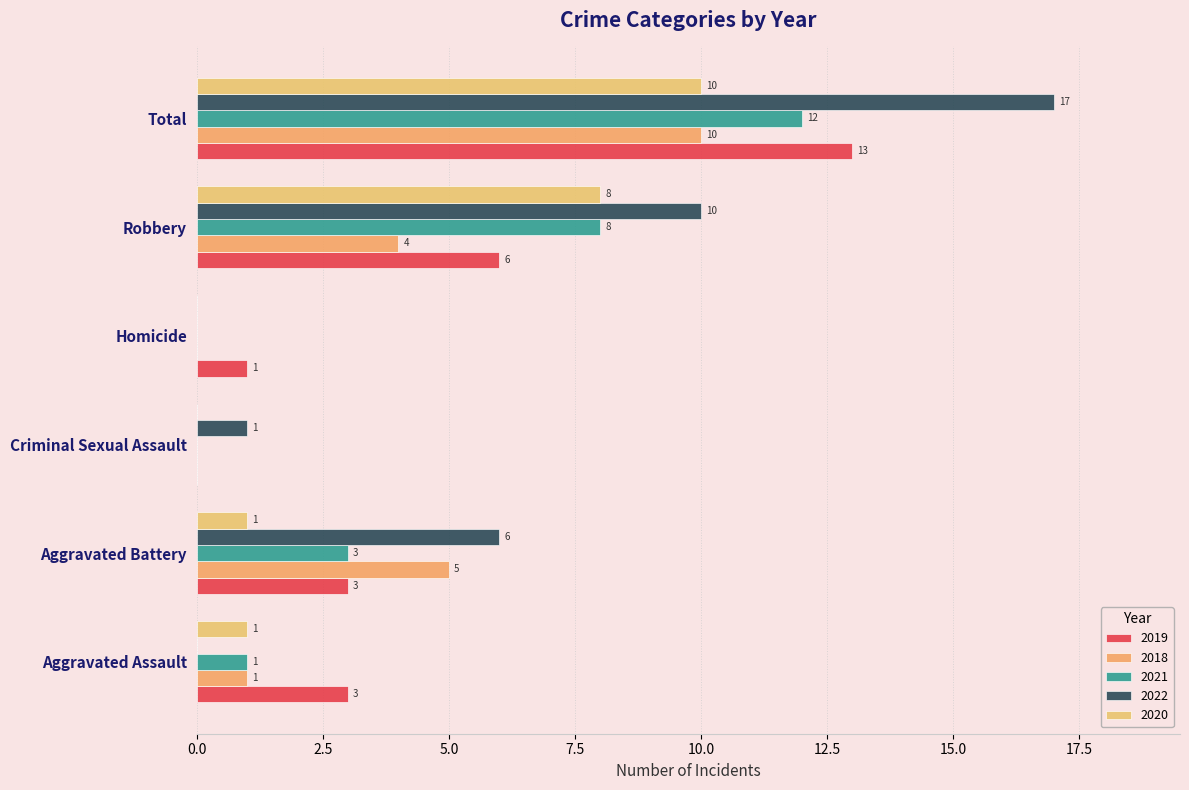

How many positive values does the 2022 series have?

4